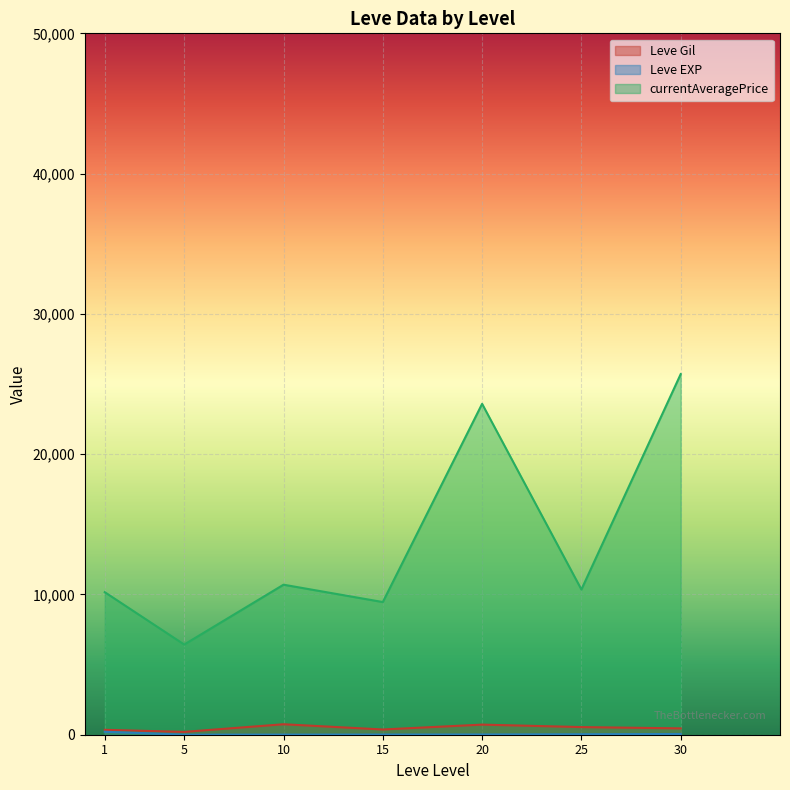

Which series has the largest range (max minus min)?

currentAveragePrice